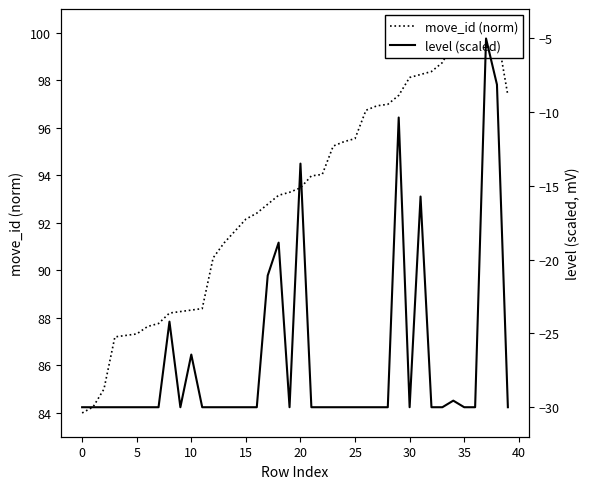

What is the smallest value displayed?

-30.0